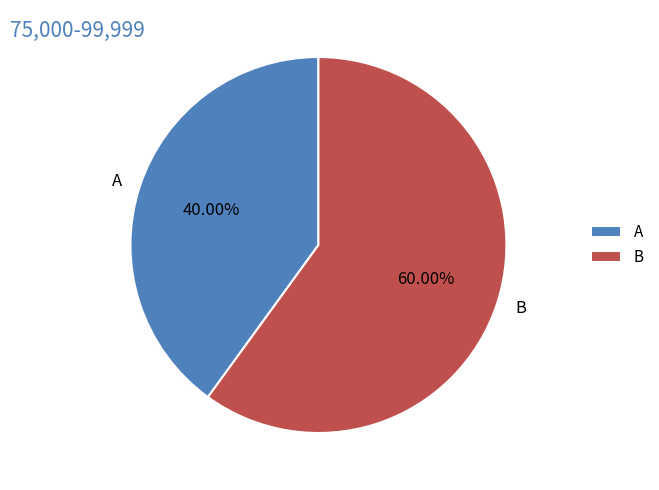

What percentage is the A slice, to the nearest percent?

40%